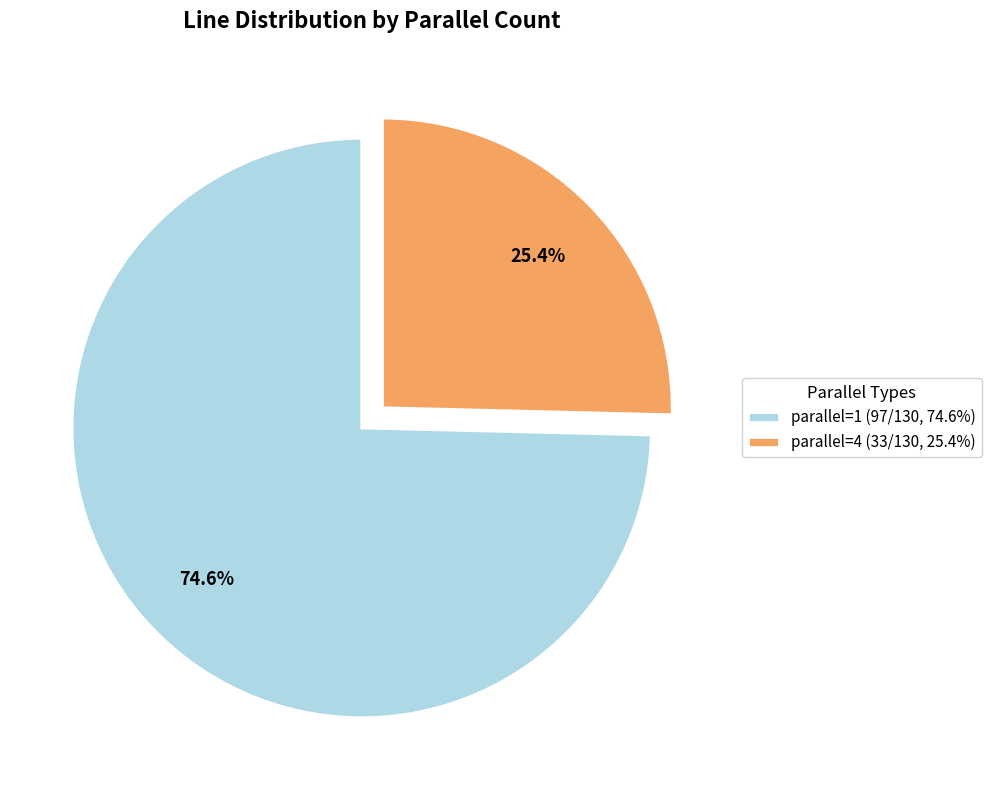

Rank the categories by value from lowest to highest.

parallel=4, parallel=1